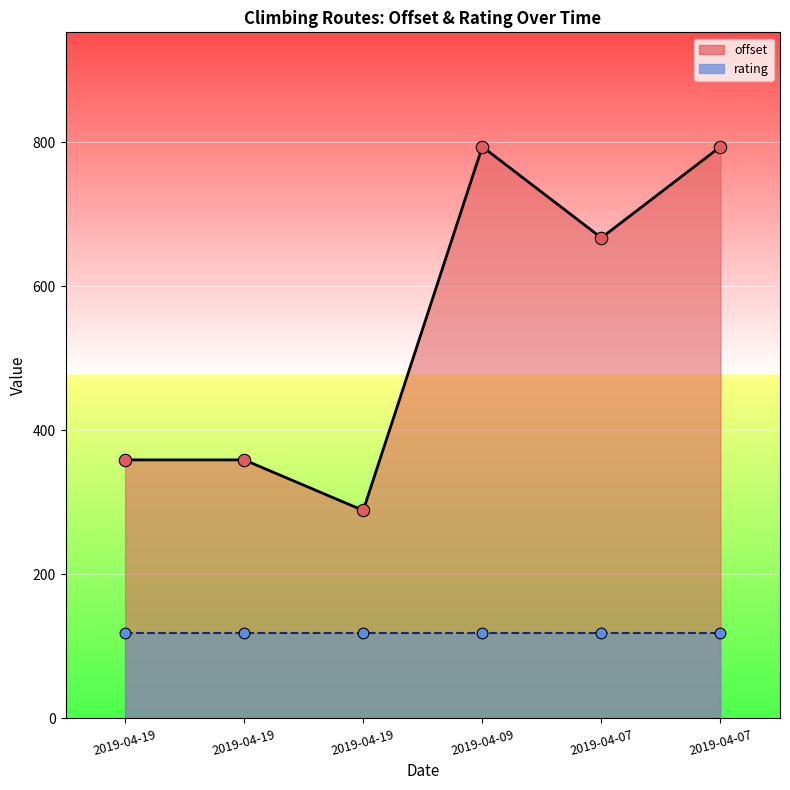

Which series has the largest total across all categories?

offset line